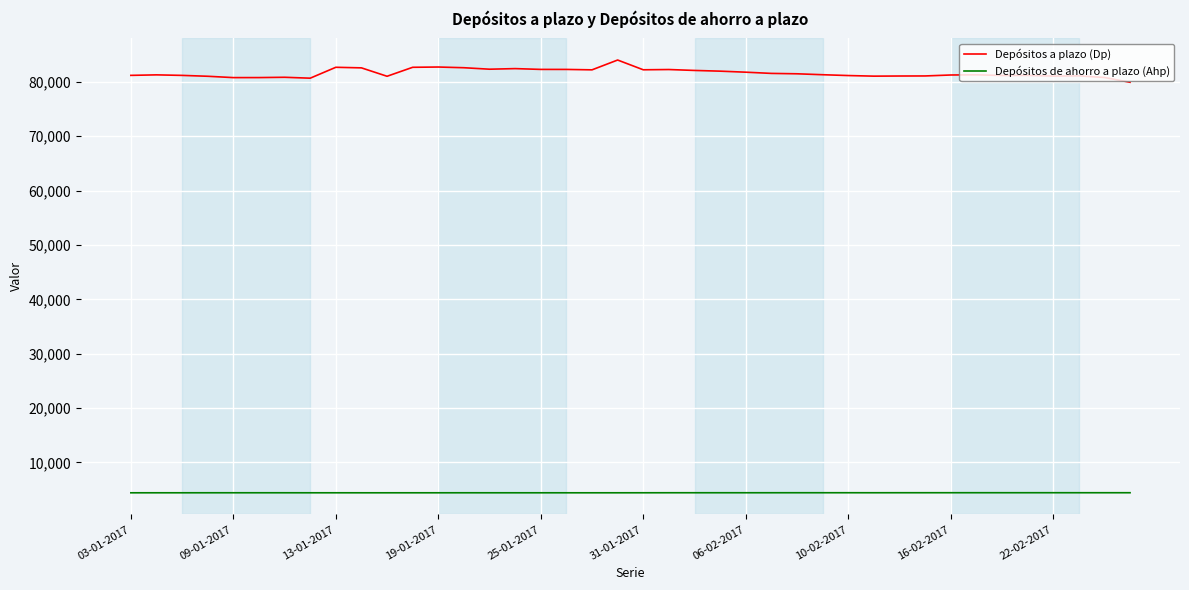

Which series has the largest range (max minus min)?

Depósitos a plazo (Dp)